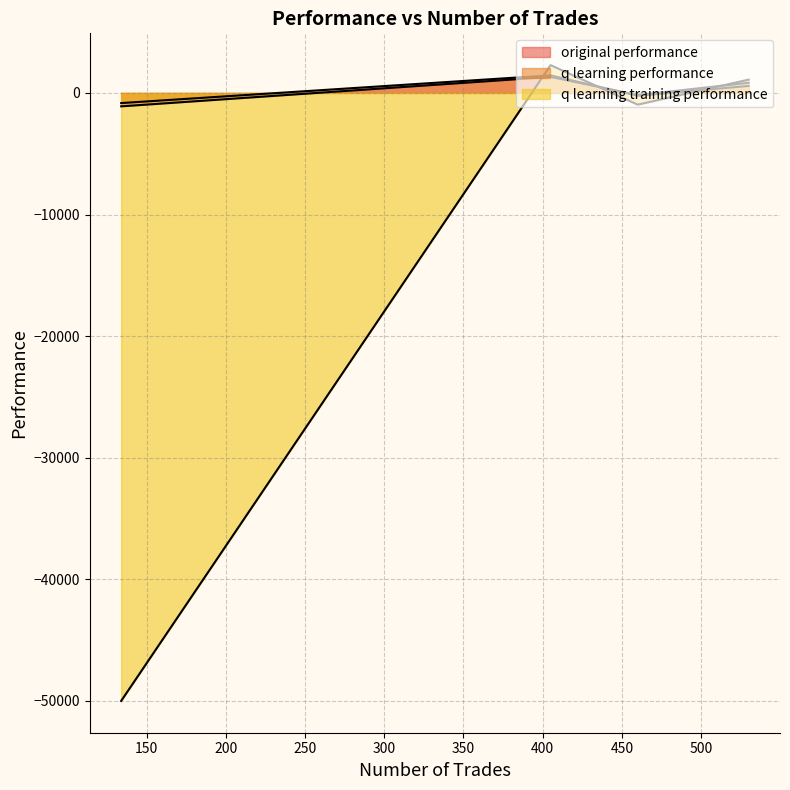

Which series has the largest total across all categories?

q learning performance